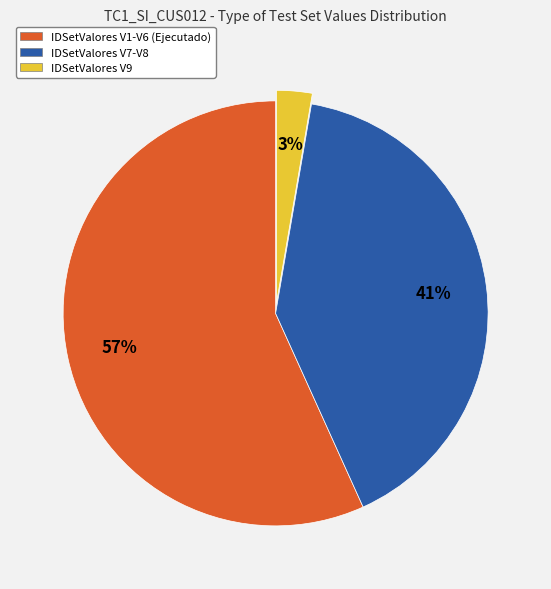

Rank the categories by value from lowest to highest.

IDSetValores V9, IDSetValores V7-V8, IDSetValores V1-V6 (Ejecutado)